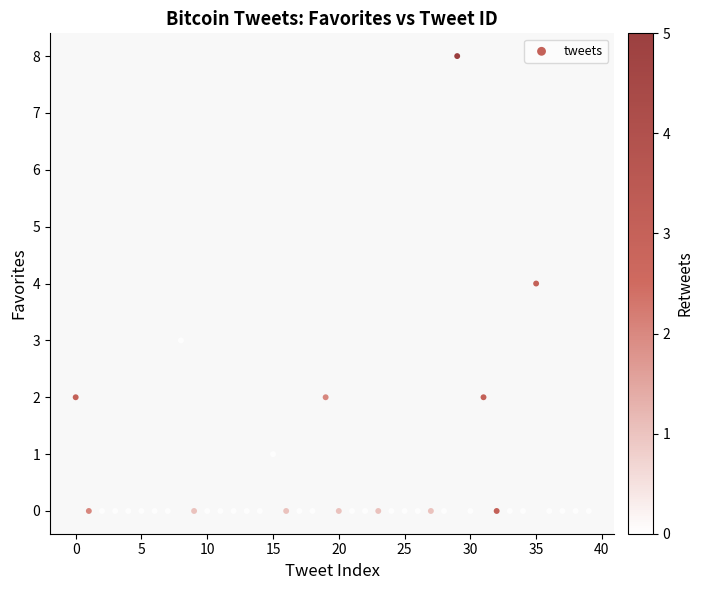

What is the range of Y values (max minus min)?

8